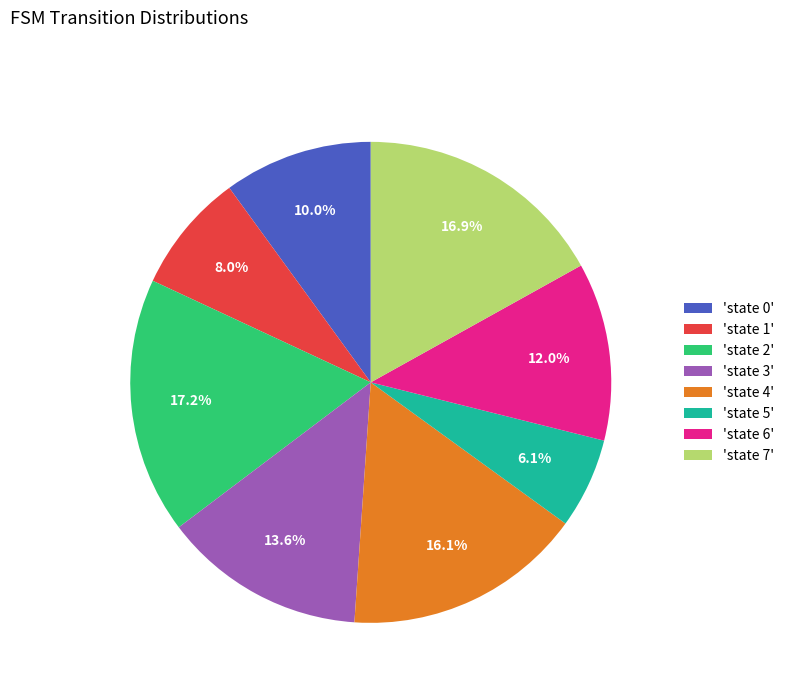

What is the smallest slice in the pie chart?

'state 5'